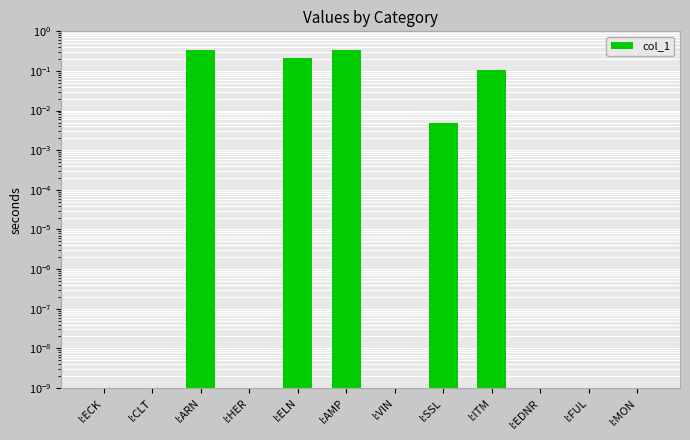

How many series are shown in this chart?

1